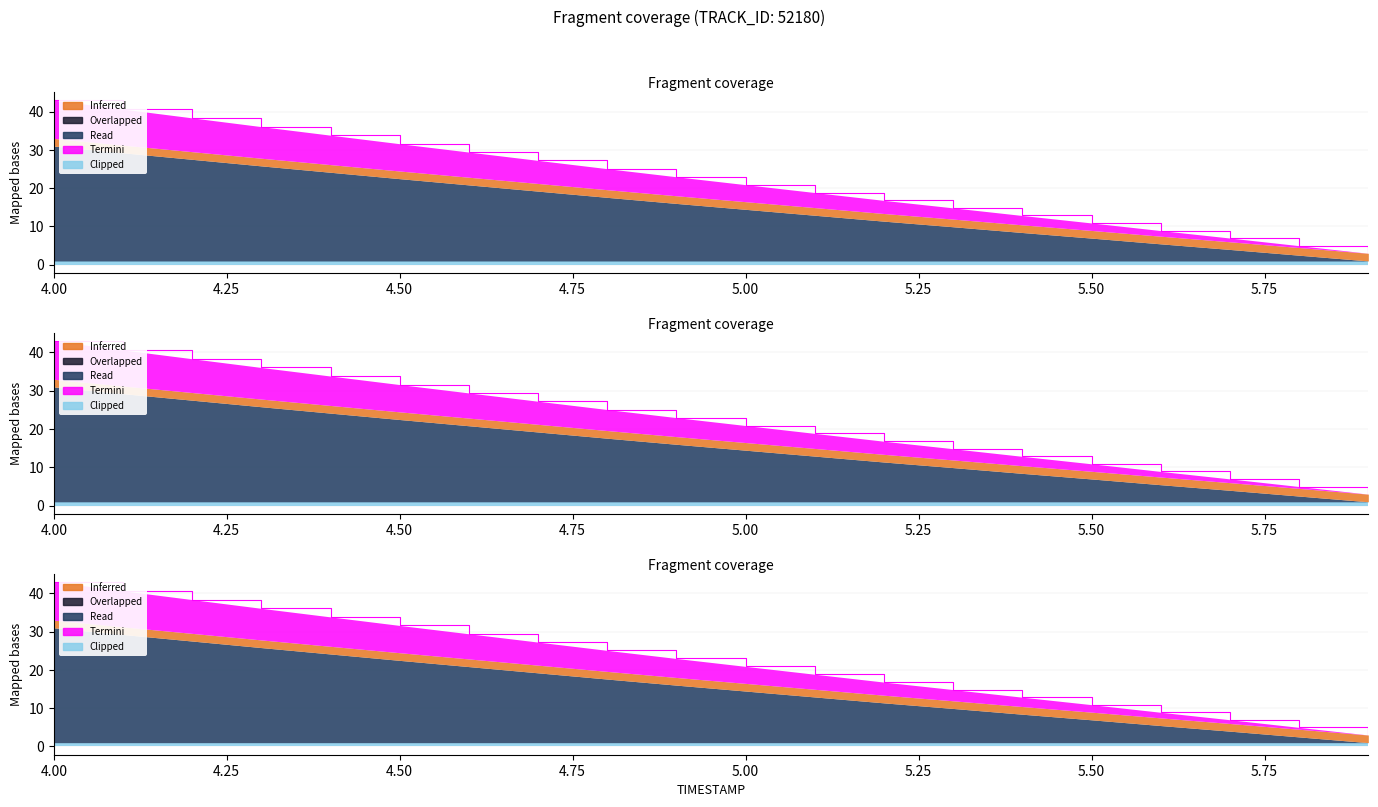

True or false: Y has a value of 34.4 at 4.8.

False